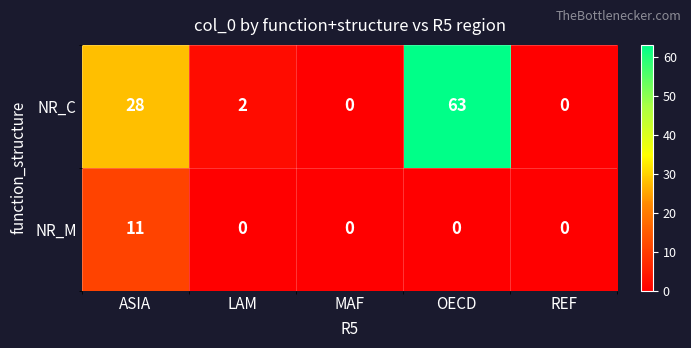

What is the difference between the NR_M values at OECD and ASIA?

11